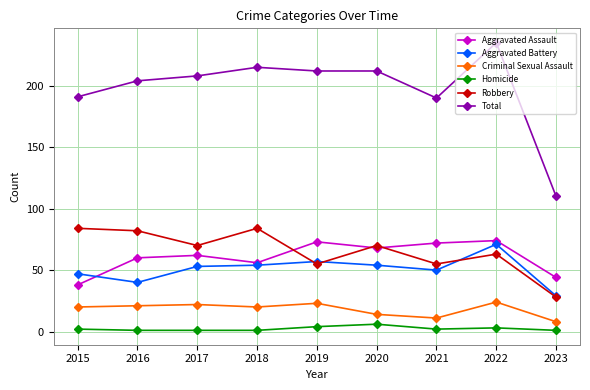

At how many categories does at least one series exceed 75?

9